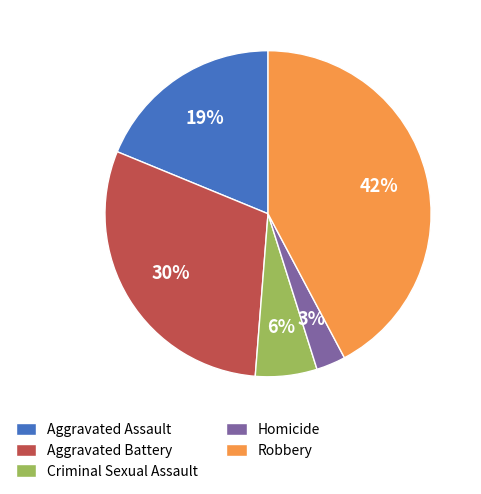

Does Aggravated Assault represent more than half of the total?

No